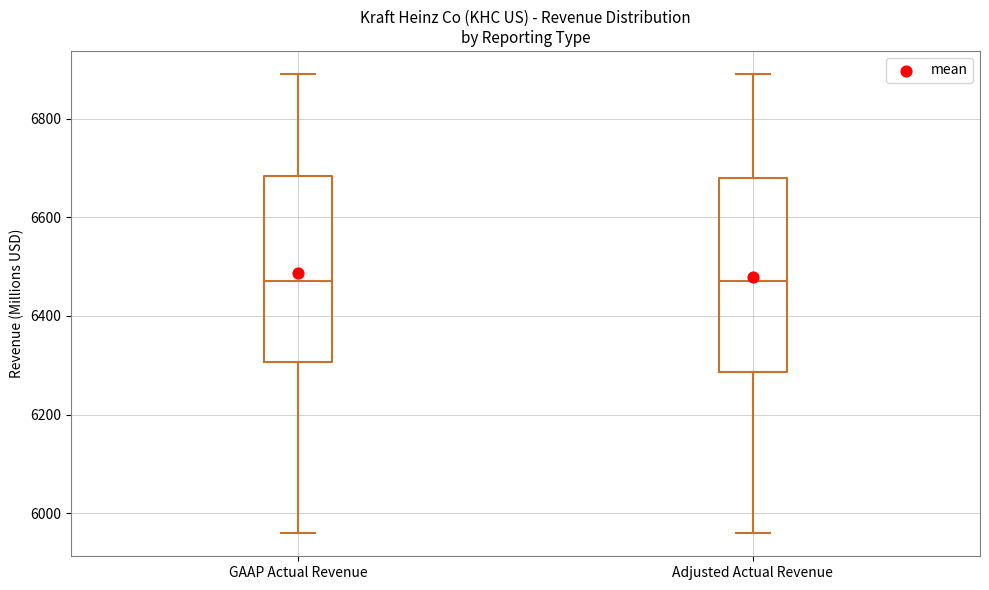

Reading left to right, read every box against the y-axis: the position of its median line, the range the box covers, and the ends of its whiskers. The values are not printed on the chart, so give them approximately, as read against the axis.

GAAP Actual Revenue: median 6480, box 6300 to 6680, whiskers 5960 to 6900
Adjusted Actual Revenue: median 6480, box 6280 to 6680, whiskers 5960 to 6900